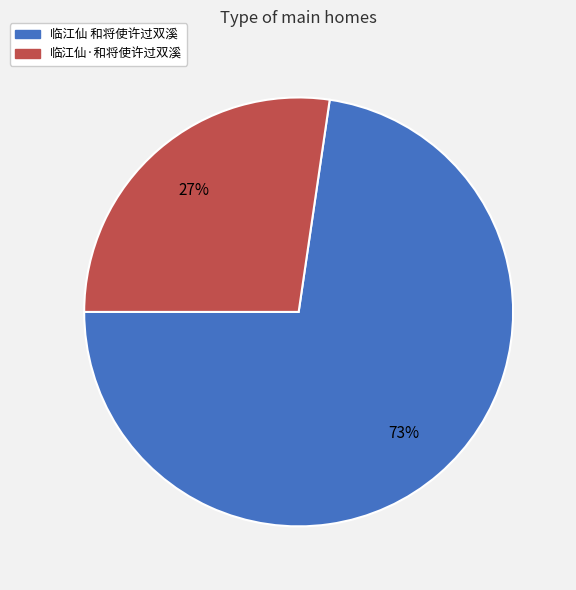

Rank the categories by value from highest to lowest.

临江仙 和将使许过双溪, 临江仙·和将使许过双溪